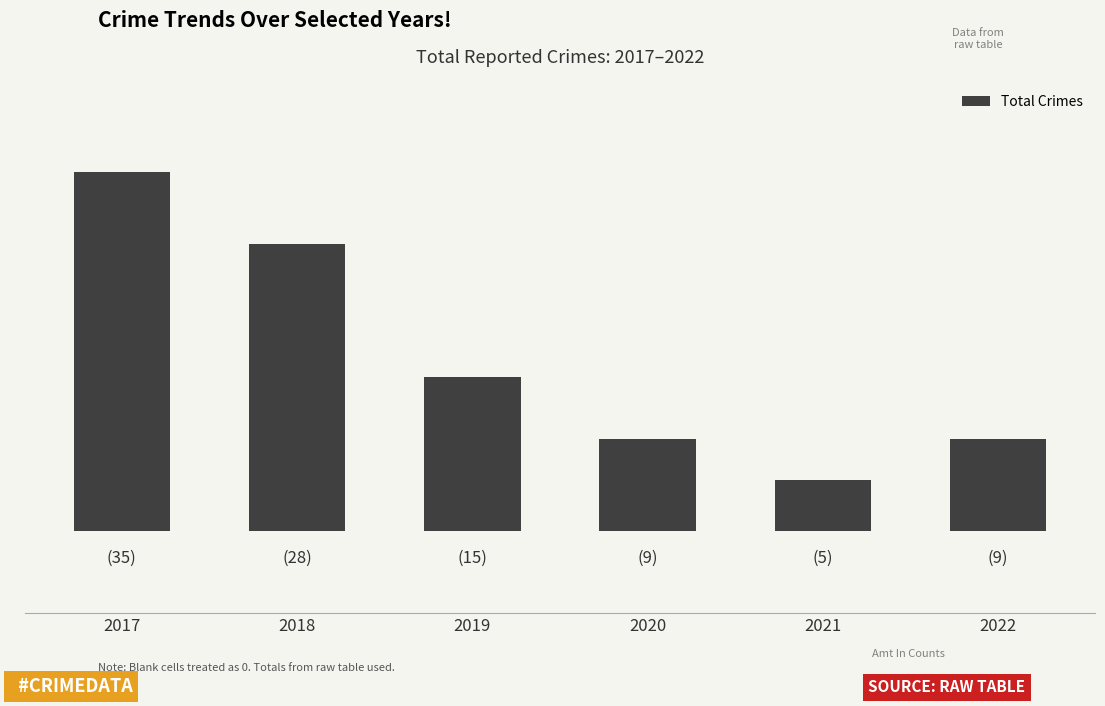

At which category does the chart reach its minimum across all series?

2021